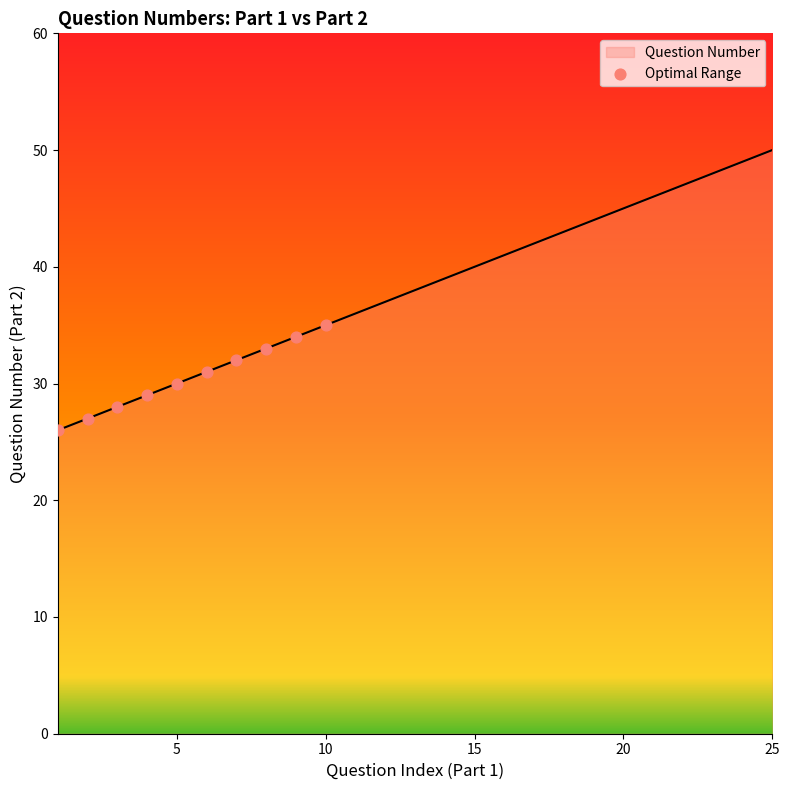

What is the greatest value displayed?

50